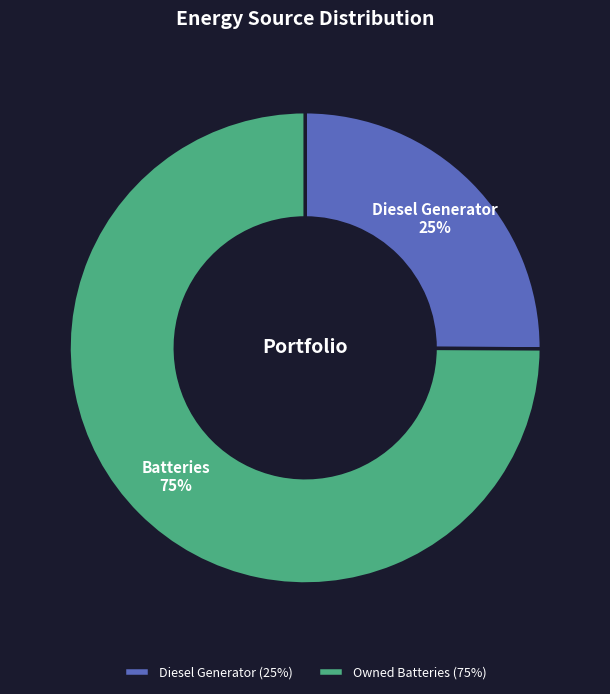

Is it true that Diesel Generator (25%) is 14% of the pie?

False